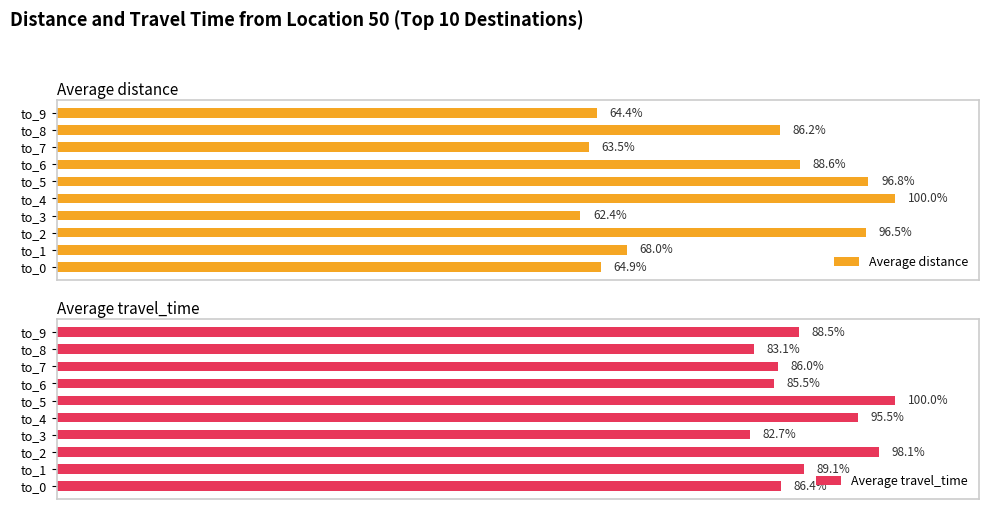

At which label does Average travel_time reach its minimum?

to_3